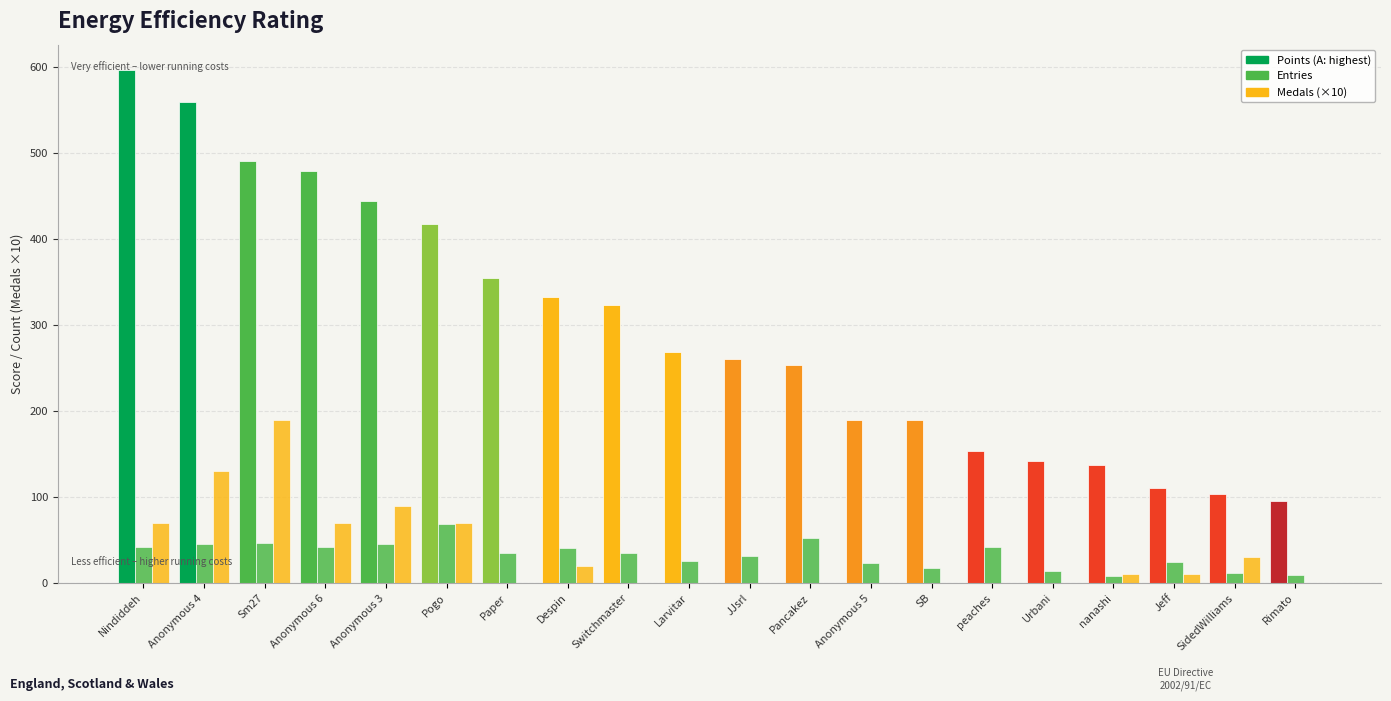

Are the bars grouped side by side (vs. stacked)?

Yes